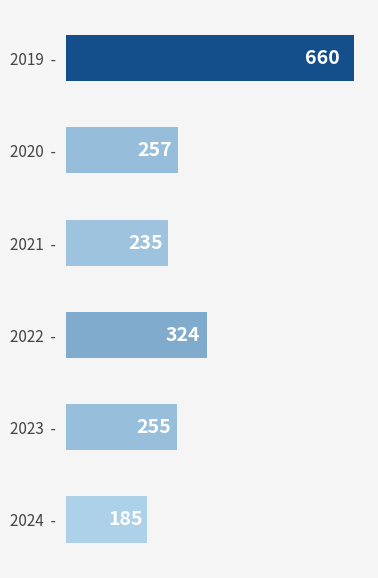

List the labels in order of value, largest first.

2019  -, 2022  -, 2020  -, 2023  -, 2021  -, 2024  -